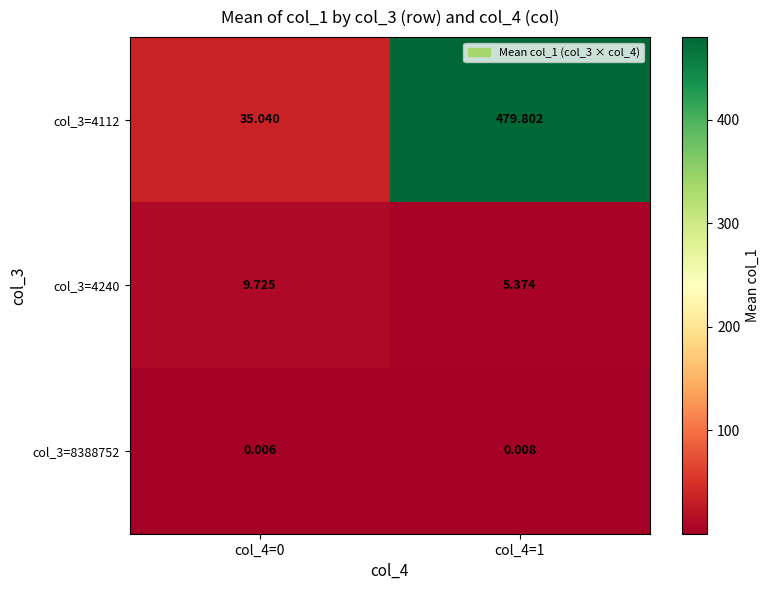

List the series in order of their peak value, highest first.

col_3=4112, col_3=4240, col_3=8388752